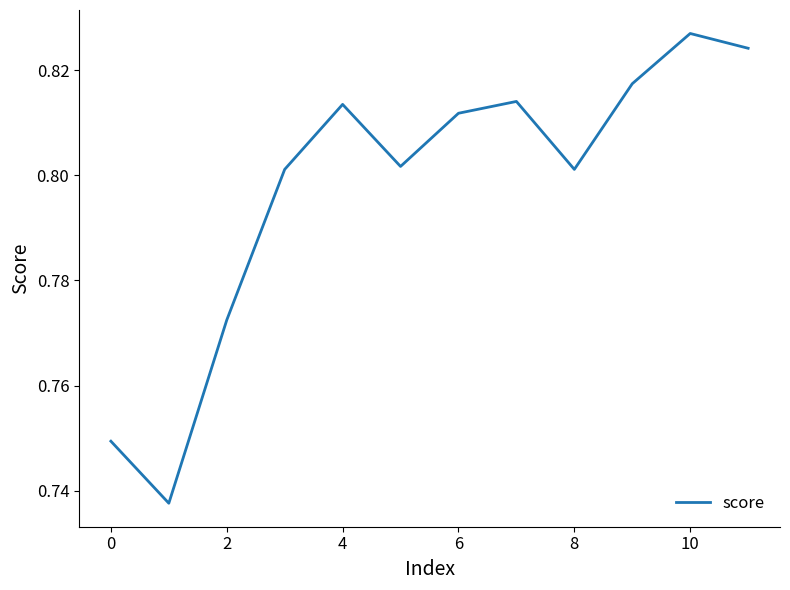

How many lines are shown in the chart?

1